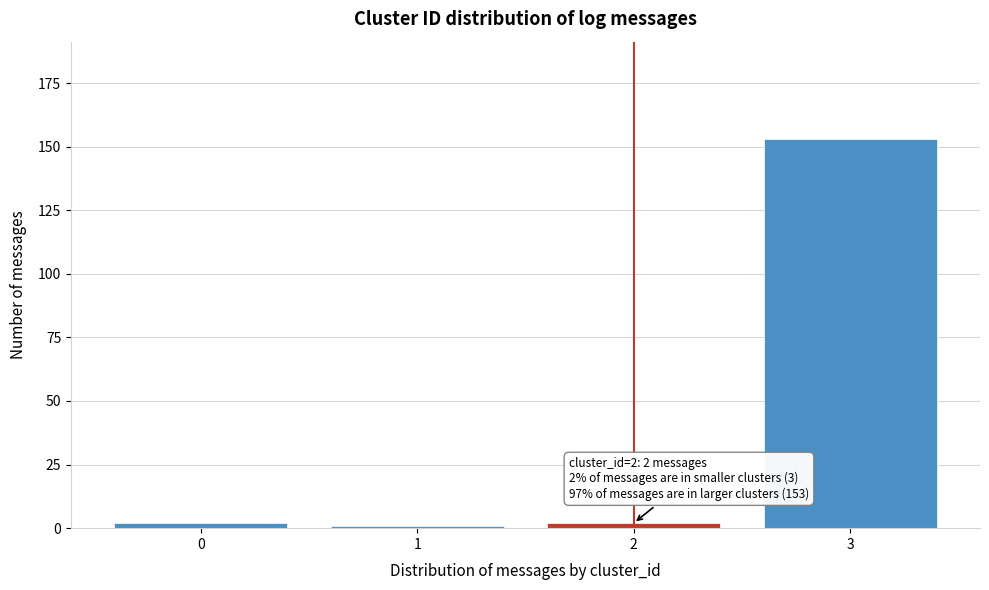

Reading left to right, list all the values displayed in this chart.

2	1	2	153